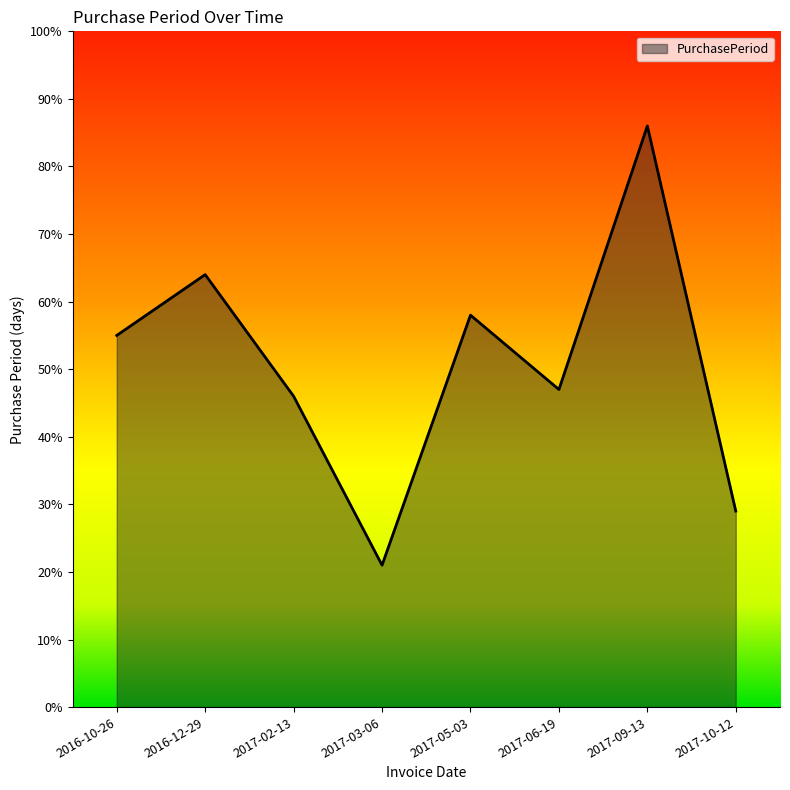

Rank the categories by value from lowest to highest.

2017-03-06, 2017-10-12, 2017-02-13, 2017-06-19, 2016-10-26, 2017-05-03, 2016-12-29, 2017-09-13